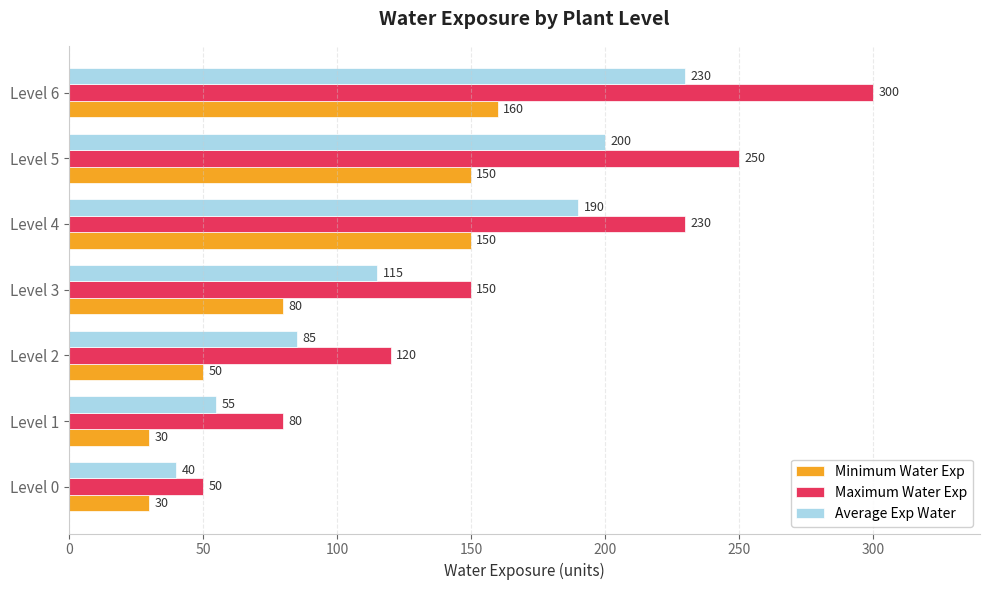

What is the sum of all Minimum Water Exp values?

650